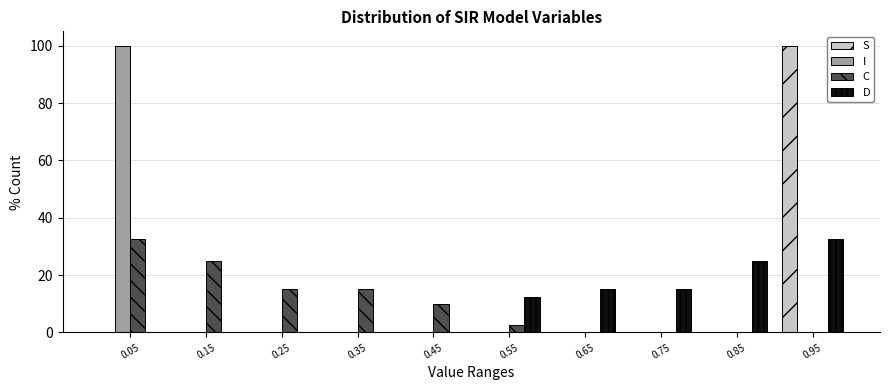

Reading left to right, transcribe this chart: for each range on the x-axis, give the height of each series' bar. Neither the bar edges nor the heights are printed on the chart, so give them approximately, as read against the axes.

0.0 to 0.1: S=0	I=100	C=32	D=0
0.1 to 0.2: S=0	I=0	C=26	D=0
0.2 to 0.3: S=0	I=0	C=16	D=0
0.3 to 0.4: S=0	I=0	C=16	D=0
0.4 to 0.5: S=0	I=0	C=10	D=0
0.5 to 0.6: S=0	I=0	C=2	D=12
0.6 to 0.7: S=0	I=0	C=0	D=16
0.7 to 0.8: S=0	I=0	C=0	D=16
0.8 to 0.9: S=0	I=0	C=0	D=26
0.9 to 1.0: S=100	I=0	C=0	D=32